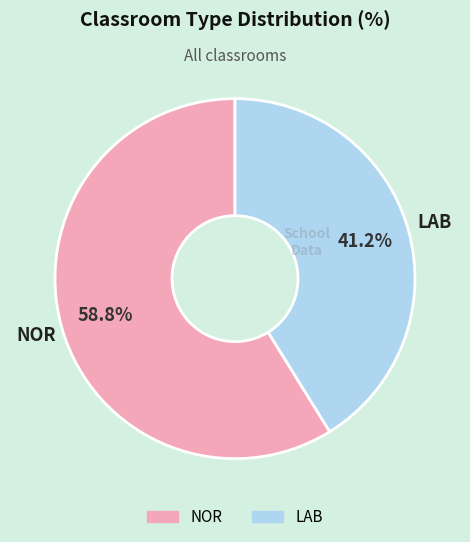

To the nearest percent, what is the average slice percentage?

50%